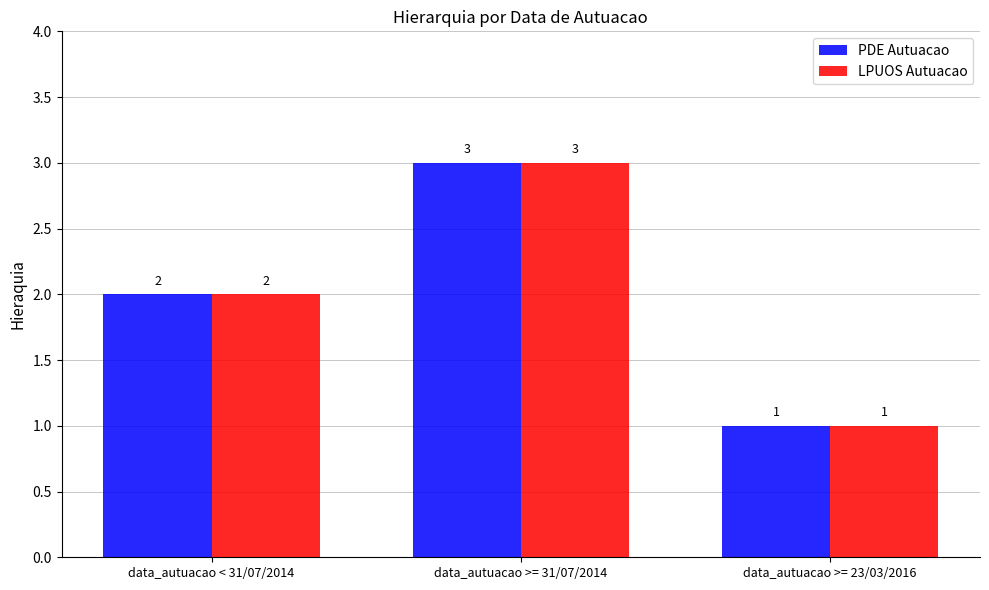

How many PDE Autuacao values are between 1 and 3?

3